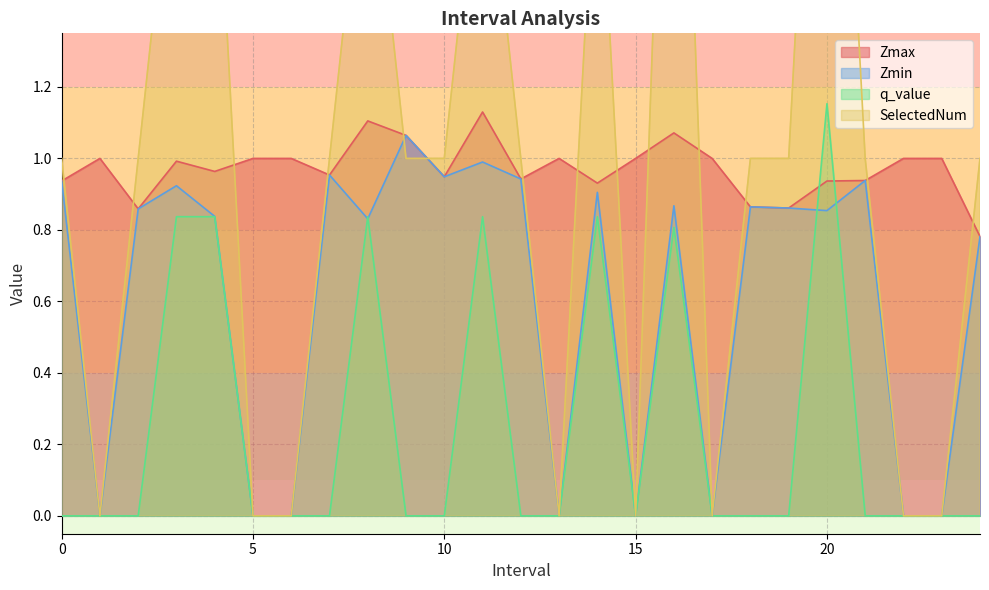

What is the difference between the maximum and minimum values in the Zmin series?

1.1